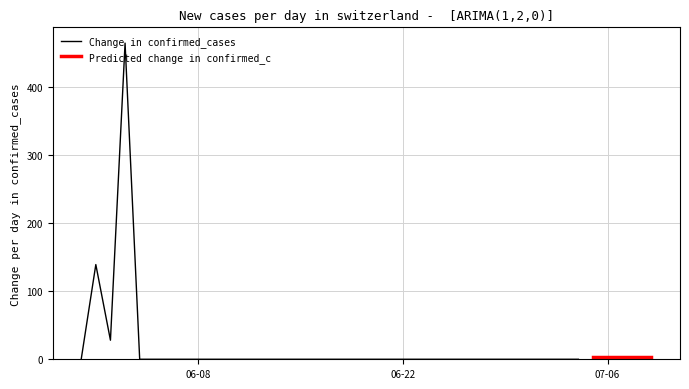

The value at 2020-06-03 is 1011. True or false?

False